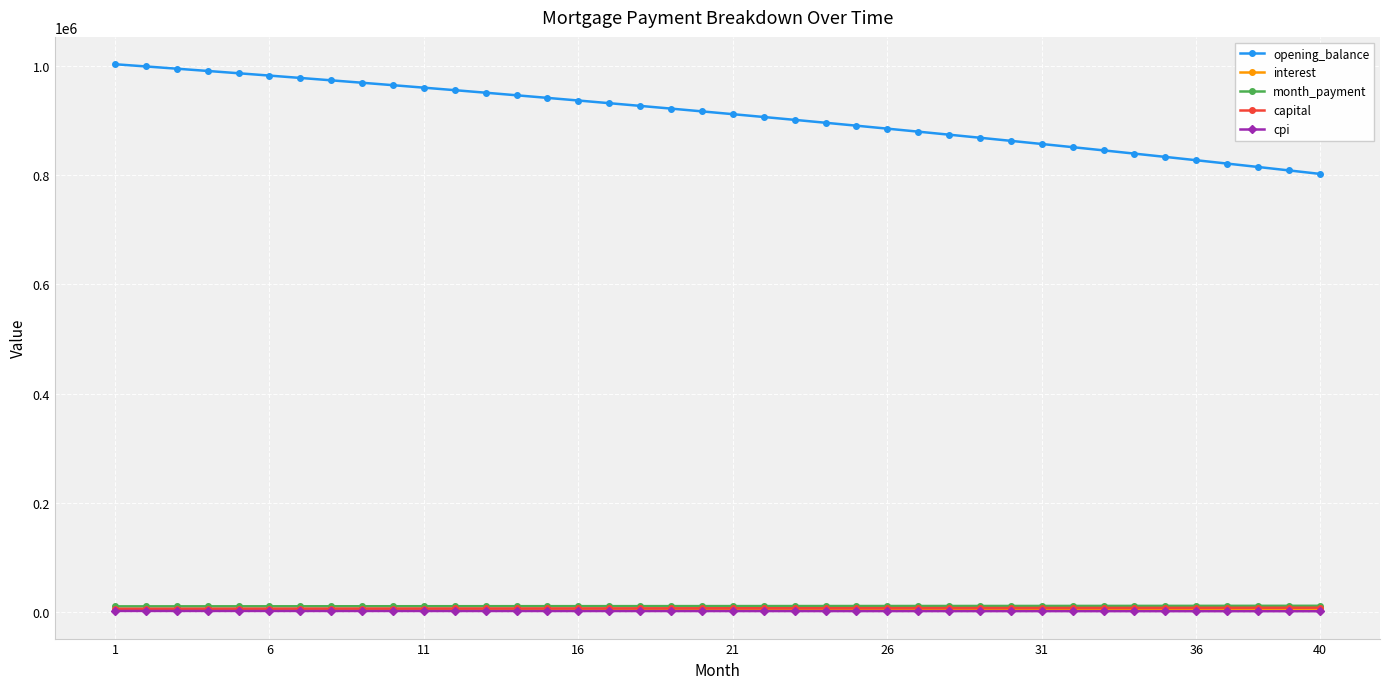

Which series has the largest range (max minus min)?

opening_balance